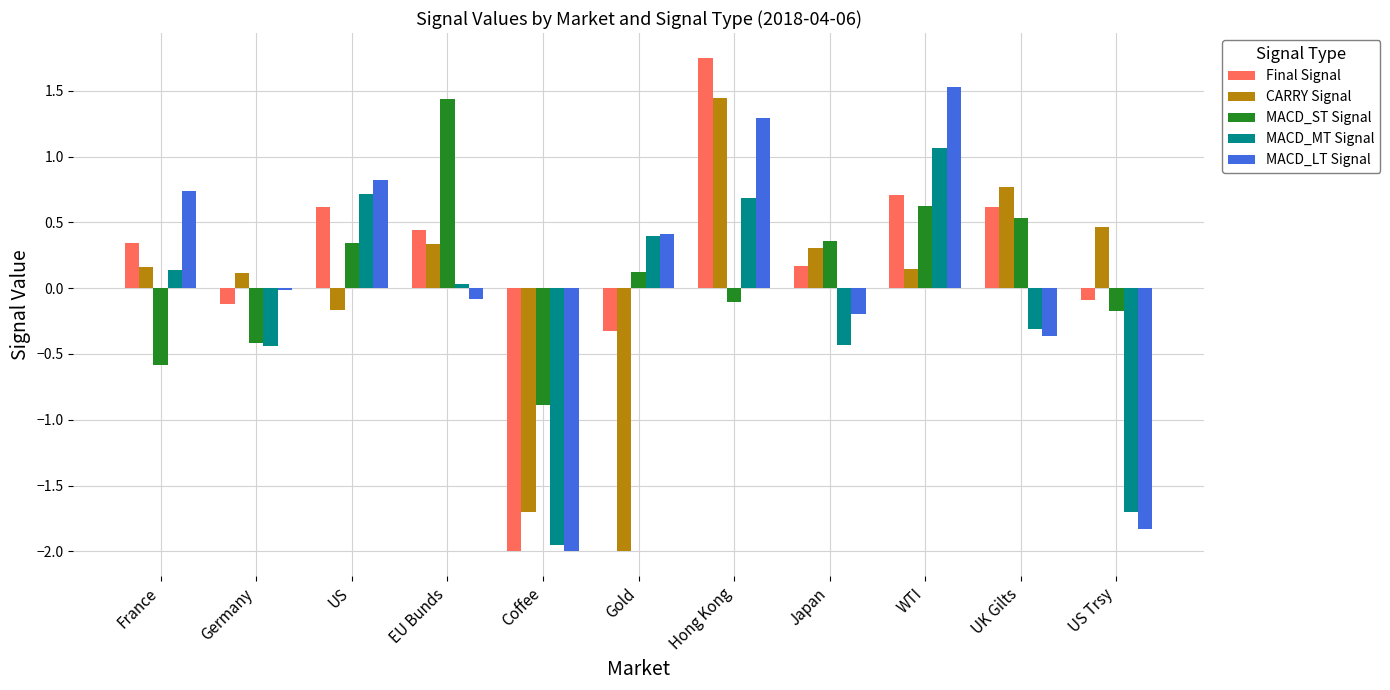

Which series has the largest range (max minus min)?

Final Signal